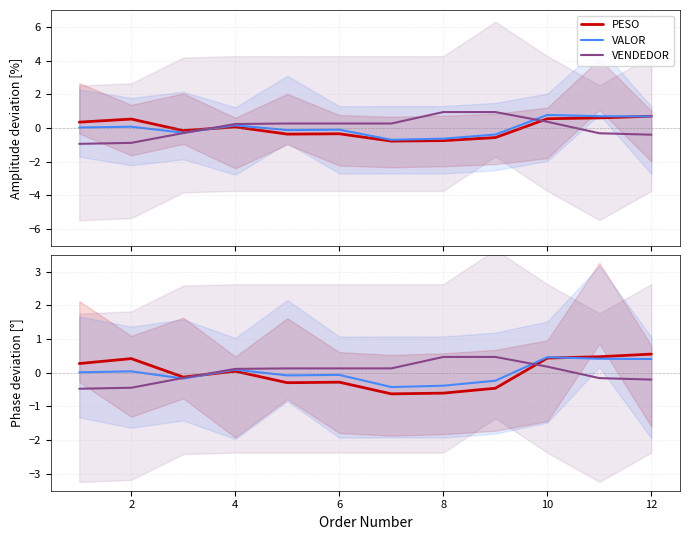

Which series has the largest total across all categories?

VENDEDOR